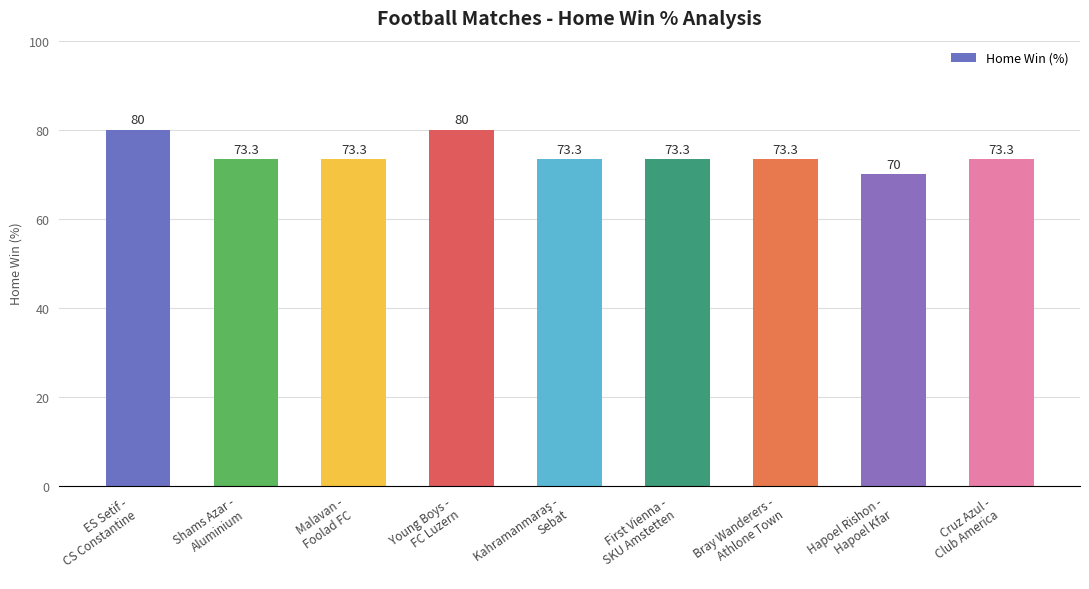

How many values are below 73?

1